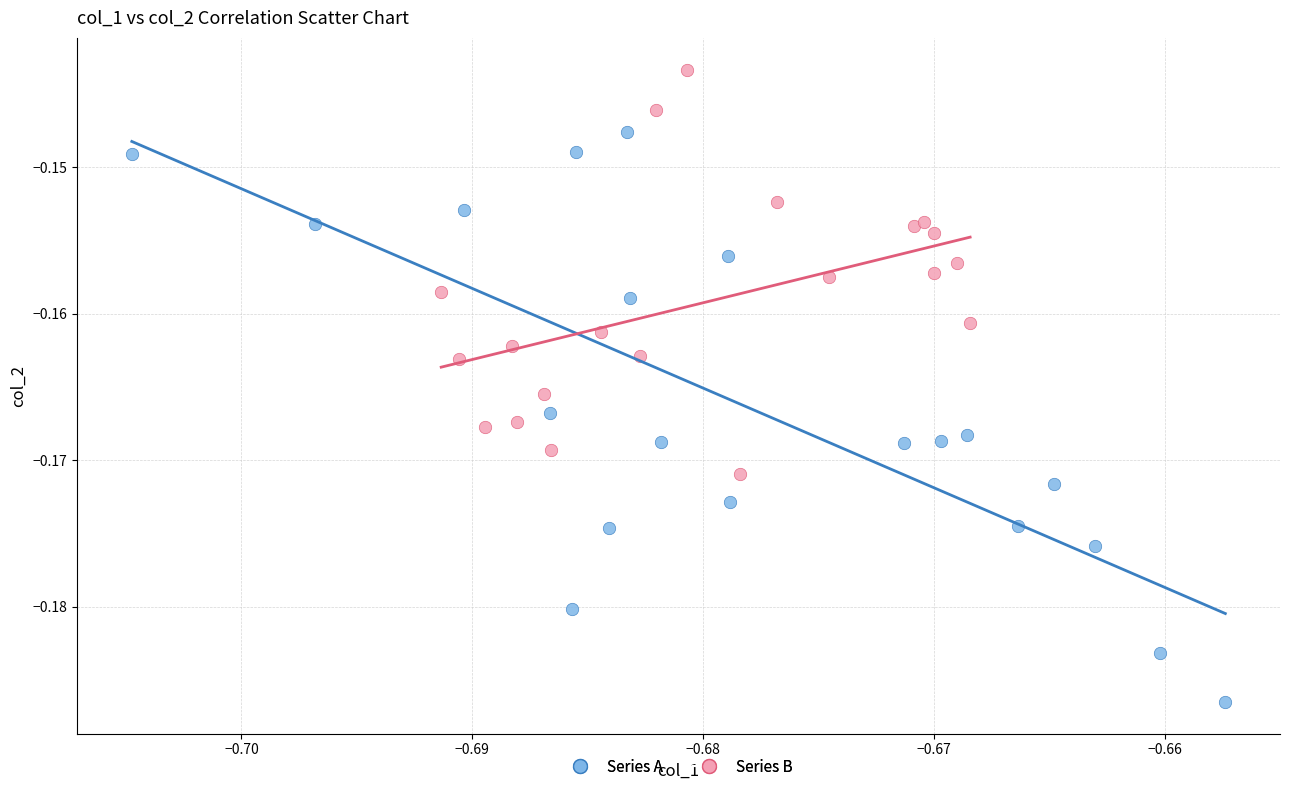

Which series has the widest spread of Y values?

Series A